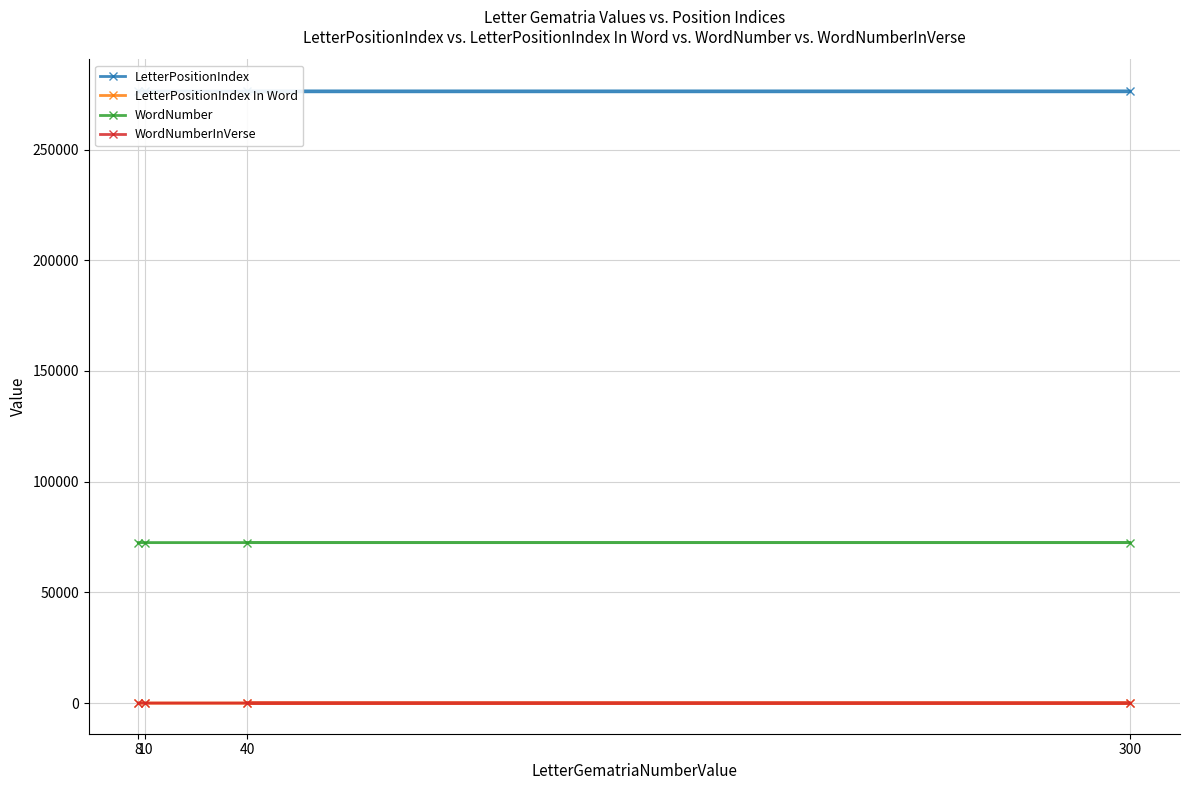

The value of WordNumberInVerse at 10 is 4. True or false?

False